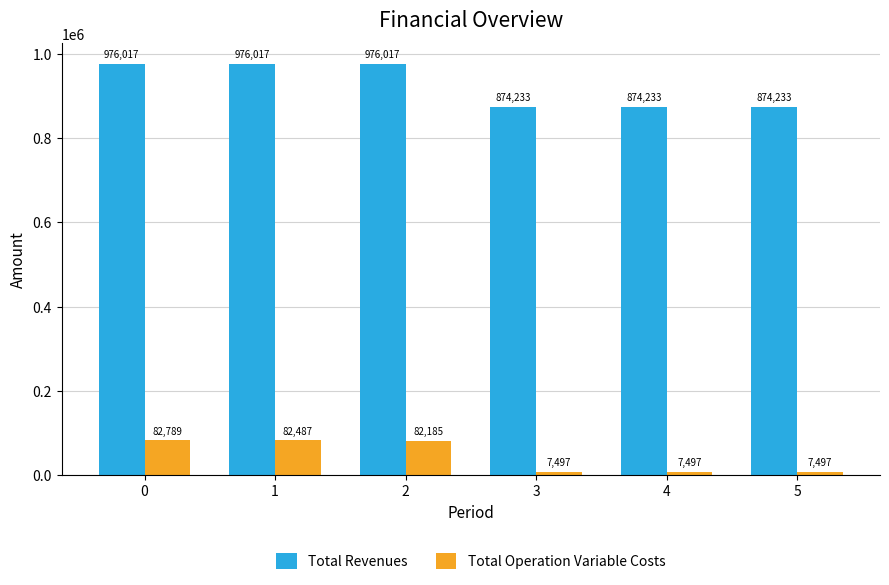

Which series has the widest spread of values?

Total Revenues